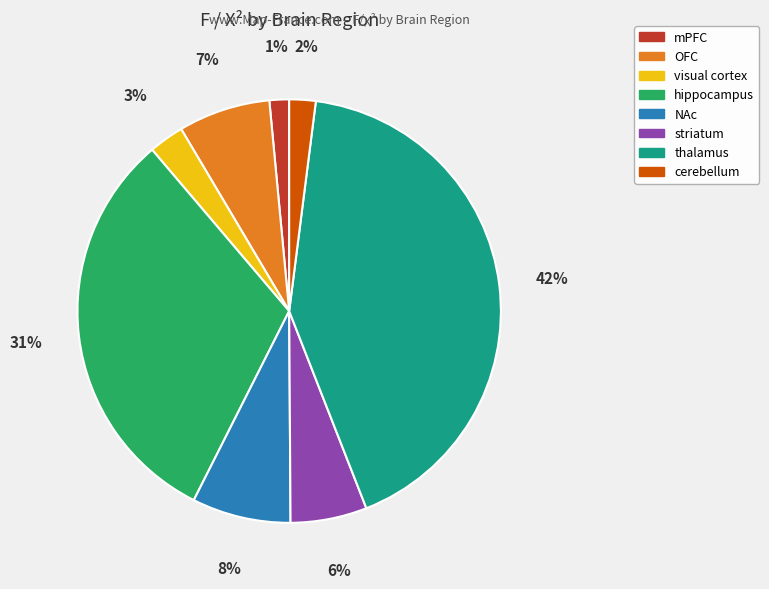

True or false: striatum accounts for 6% of the total.

True